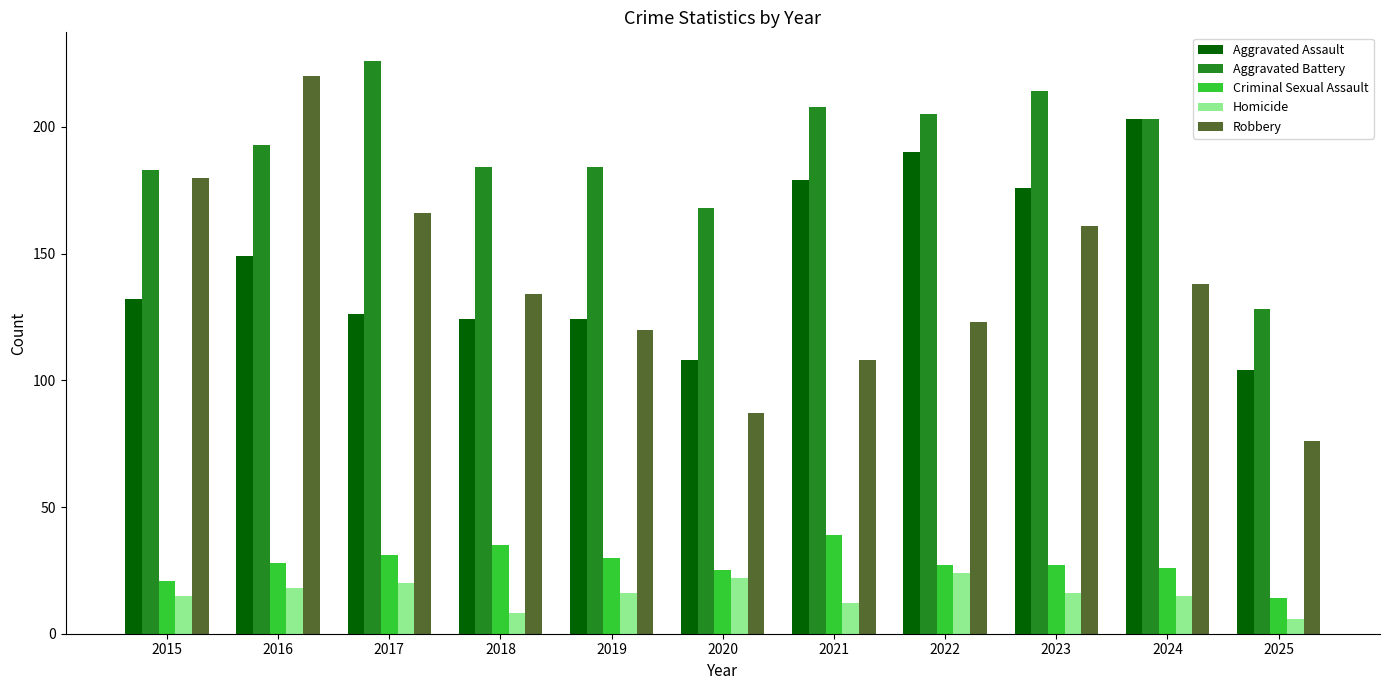

At which category is the sum across all series the highest?

2016